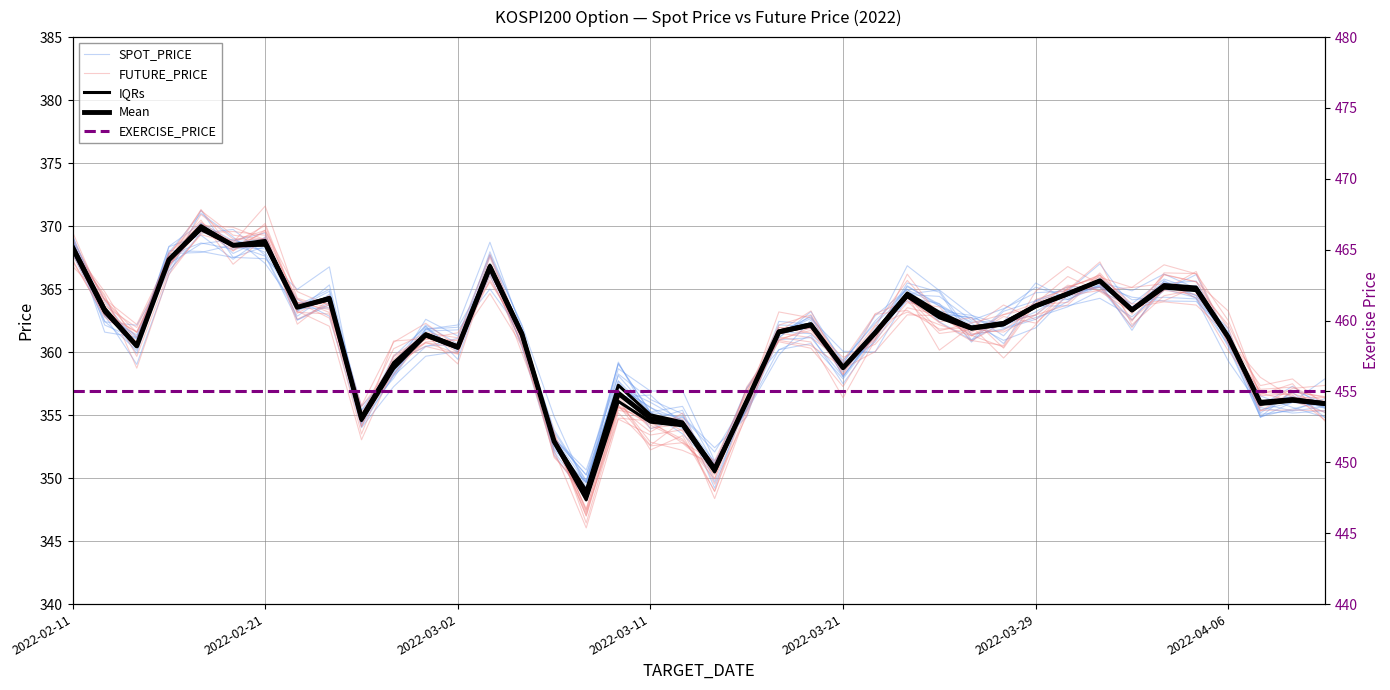

What is the difference between the maximum and minimum values in the IQRs series?

21.0